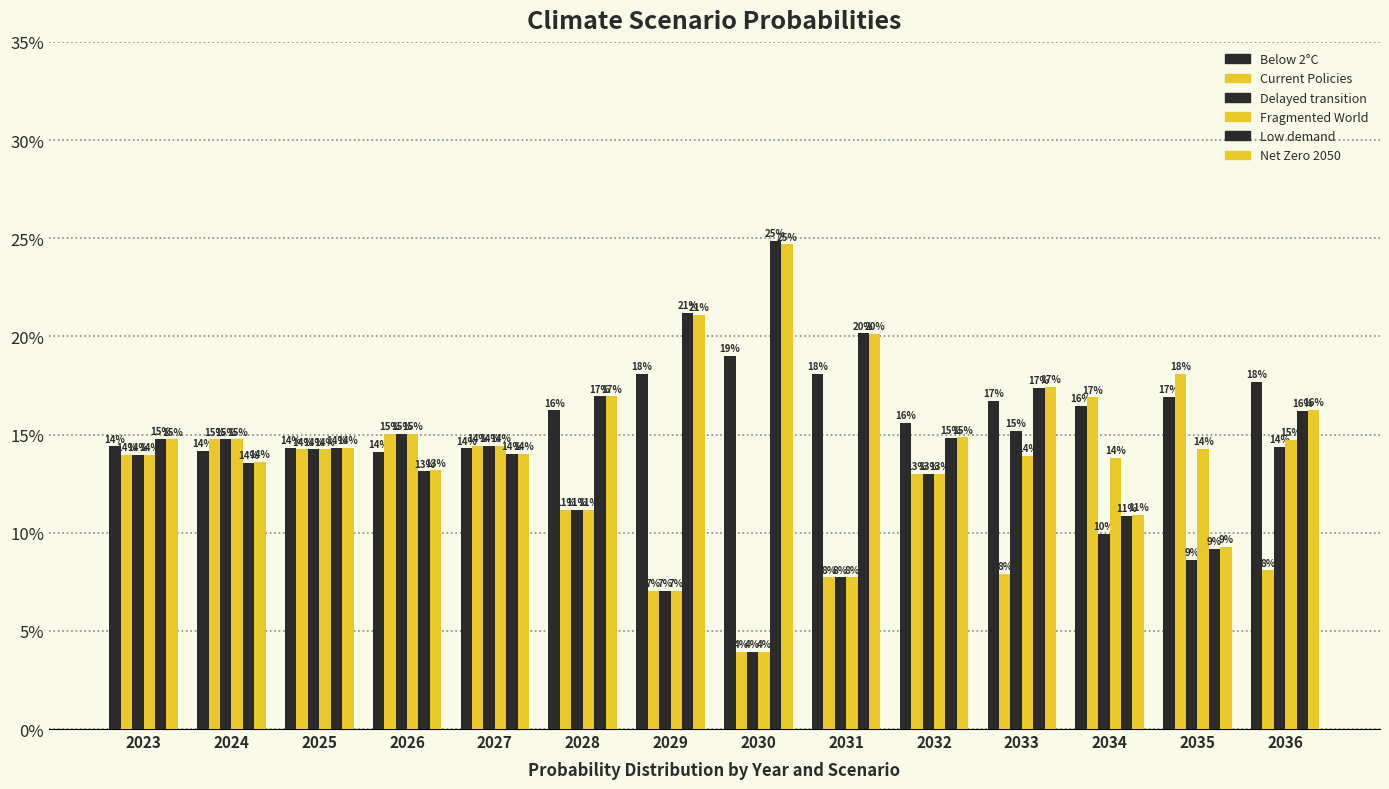

What is the value of the Fragmented World bar at the 4th from the left?

0.2